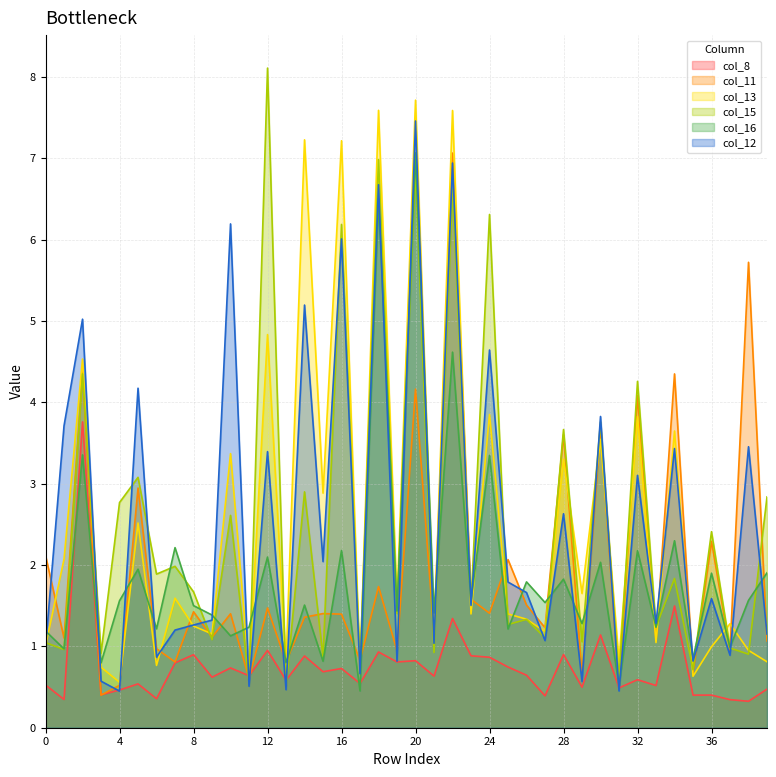

Reading left to right, list all the values displayed in this chart.

col_8: 0.5	0.3	3.8	0.4	0.5	0.5	0.4	0.8	0.9	0.6	0.7	0.6	1.0	0.6	0.9	0.7	0.7	0.5	0.9	0.8	0.8	0.6	1.3	0.9	0.9	0.7	0.6	0.4	0.9	0.5	1.1	0.5	0.6	0.5	1.5	0.4	0.4	0.3	0.3	0.5
col_11: 2.1	1.1	4.4	0.4	0.5	2.9	1.0	0.8	1.4	1.1	1.4	0.6	1.5	0.8	1.4	1.4	1.4	0.8	1.7	0.9	4.2	1.1	7.1	1.6	1.4	2.1	1.5	1.2	3.6	0.7	3.7	0.5	4.1	1.1	4.3	0.7	2.3	0.9	5.7	1.1
col_13: 1.0	2.1	4.5	0.7	0.6	2.5	0.8	1.6	1.2	1.2	3.4	0.7	4.8	0.8	7.2	2.9	7.2	0.7	7.6	1.5	7.7	1.1	7.6	1.4	3.9	1.4	1.3	1.2	3.3	1.7	3.5	0.8	3.8	1.0	3.6	0.6	1.0	1.3	1.0	0.8
col_15: 1.0	1.0	4.3	0.9	2.8	3.1	1.9	2.0	1.7	1.1	2.6	0.6	8.1	0.5	2.9	0.9	6.2	0.8	7.0	1.4	6.9	0.9	6.6	1.5	6.3	1.3	1.3	1.1	3.7	1.1	3.8	0.6	4.3	1.2	1.8	0.7	2.4	1.0	0.9	2.8
col_16: 1.2	1.0	3.4	0.8	1.6	1.9	1.2	2.2	1.5	1.4	1.1	1.2	2.1	0.8	1.5	0.8	2.2	0.5	6.5	1.4	7.1	1.4	4.6	1.6	3.3	1.2	1.8	1.5	1.8	1.3	2.0	0.5	2.2	1.2	2.3	0.9	1.9	1.0	1.6	1.9
col_12: 1.0	3.7	5.0	0.6	0.4	4.2	0.9	1.2	1.3	1.3	6.2	0.5	3.4	0.5	5.2	2.0	6.0	0.7	6.7	0.8	7.5	1.0	6.9	1.5	4.6	1.8	1.7	1.1	2.6	0.6	3.8	0.5	3.1	1.3	3.4	0.8	1.6	0.9	3.5	1.2